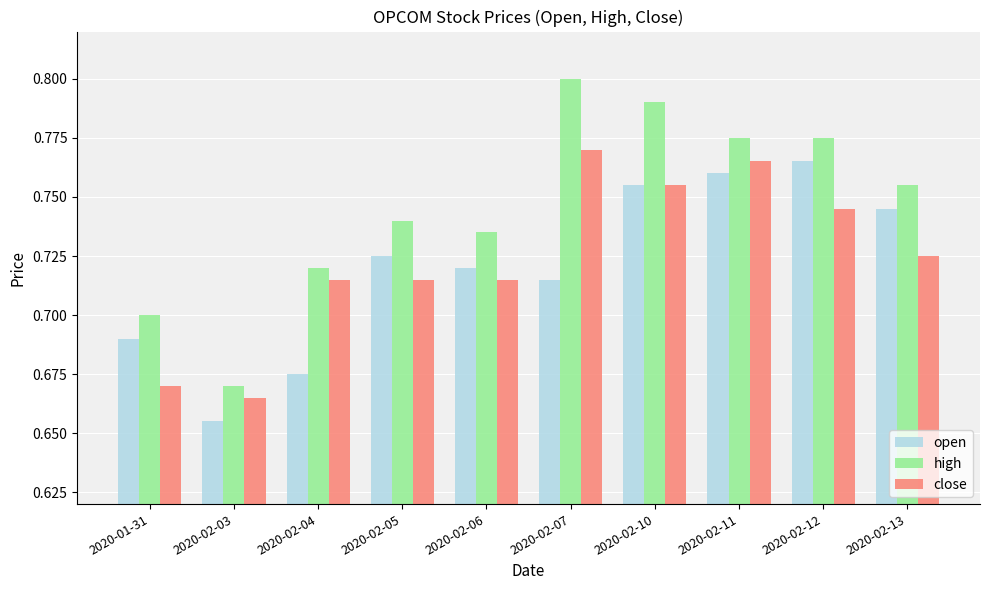

At which label does close reach its peak?

2020-02-07